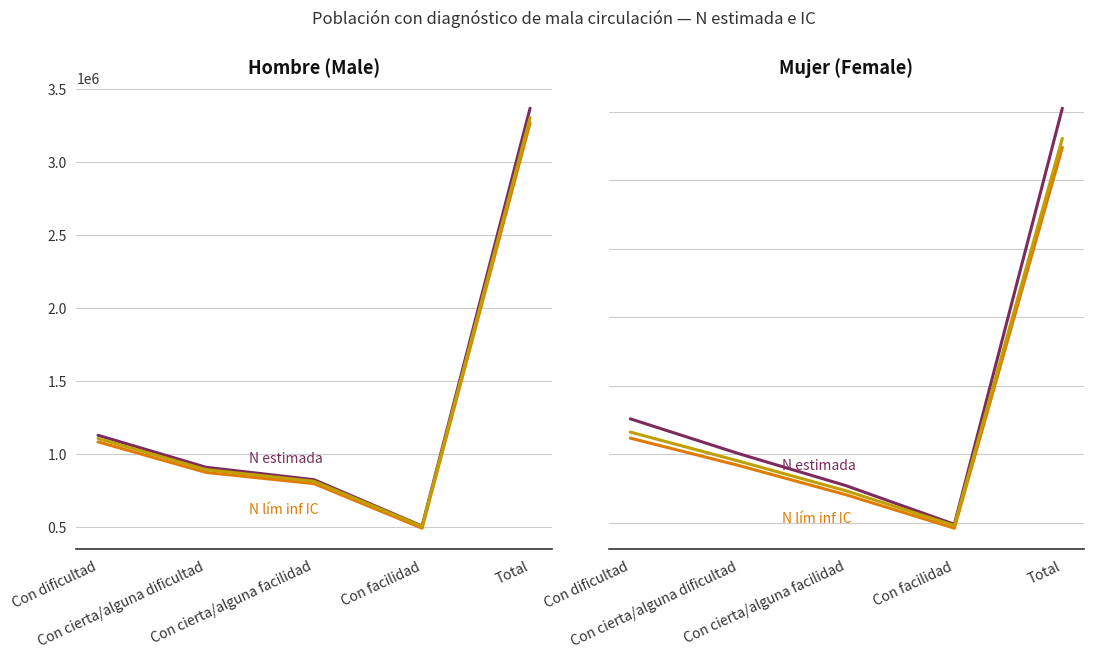

What position from the right is Total?

1